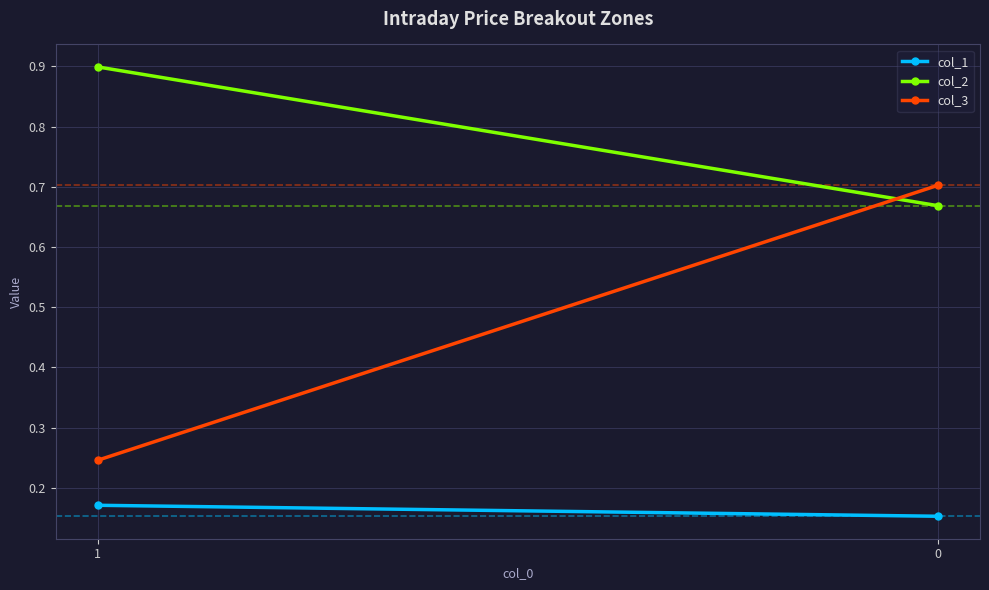

Reading left to right, extract all data points from this chart.

col_1: 1=0.2	0=0.2
col_2: 1=0.9	0=0.7
col_3: 1=0.2	0=0.7